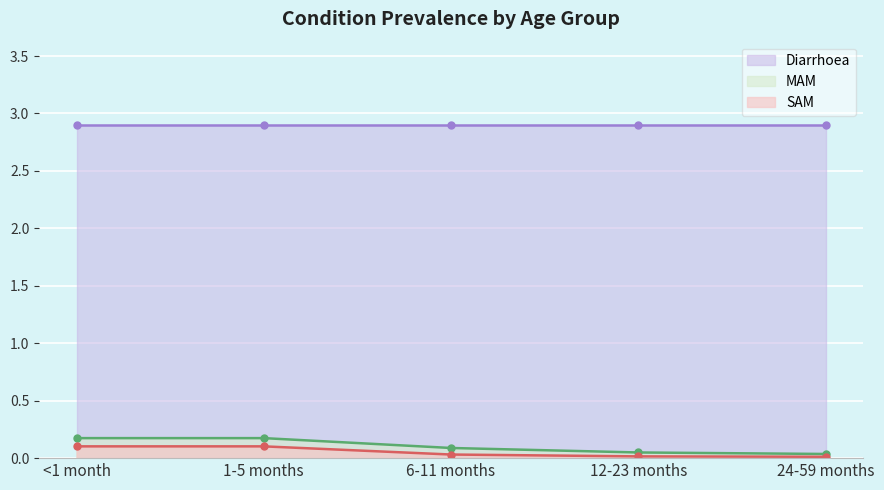

The SAM series shows 0.0 at 6-11 months. True or false?

True